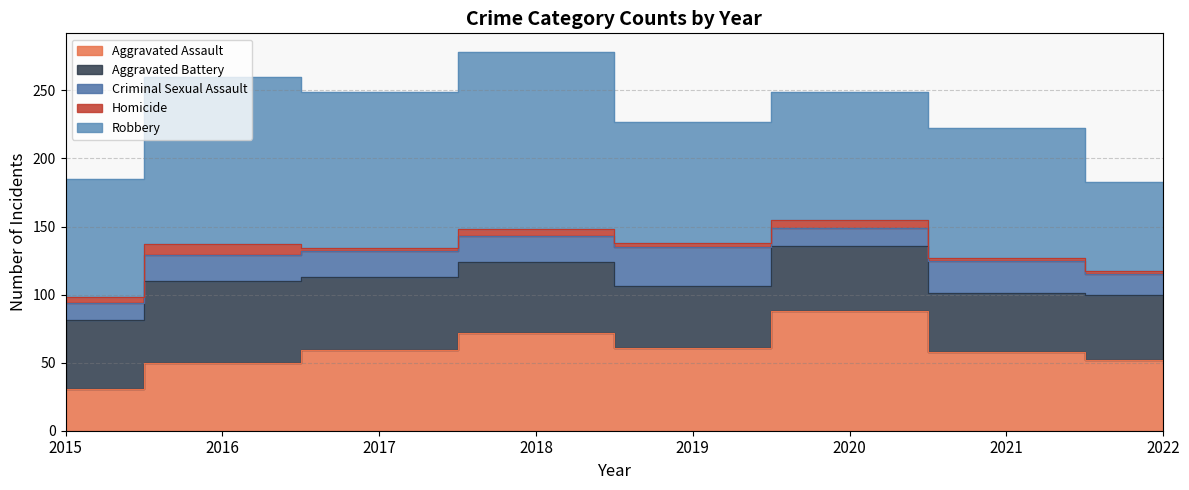

Reading left to right, transcribe all the data shown in this chart.

Aggravated Assault: 31	50	59	72	61	88	58	52
Aggravated Battery: 50	60	54	52	45	48	43	48
Criminal Sexual Assault: 13	19	19	19	29	13	24	15
Homicide: 4	8	2	5	3	6	2	2
Robbery: 87	123	115	130	89	94	95	66